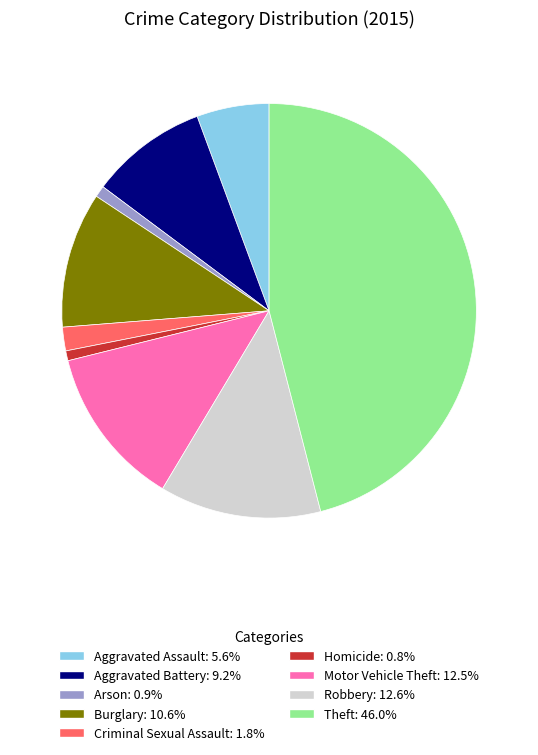

Does Arson account for over 50% of the chart?

No